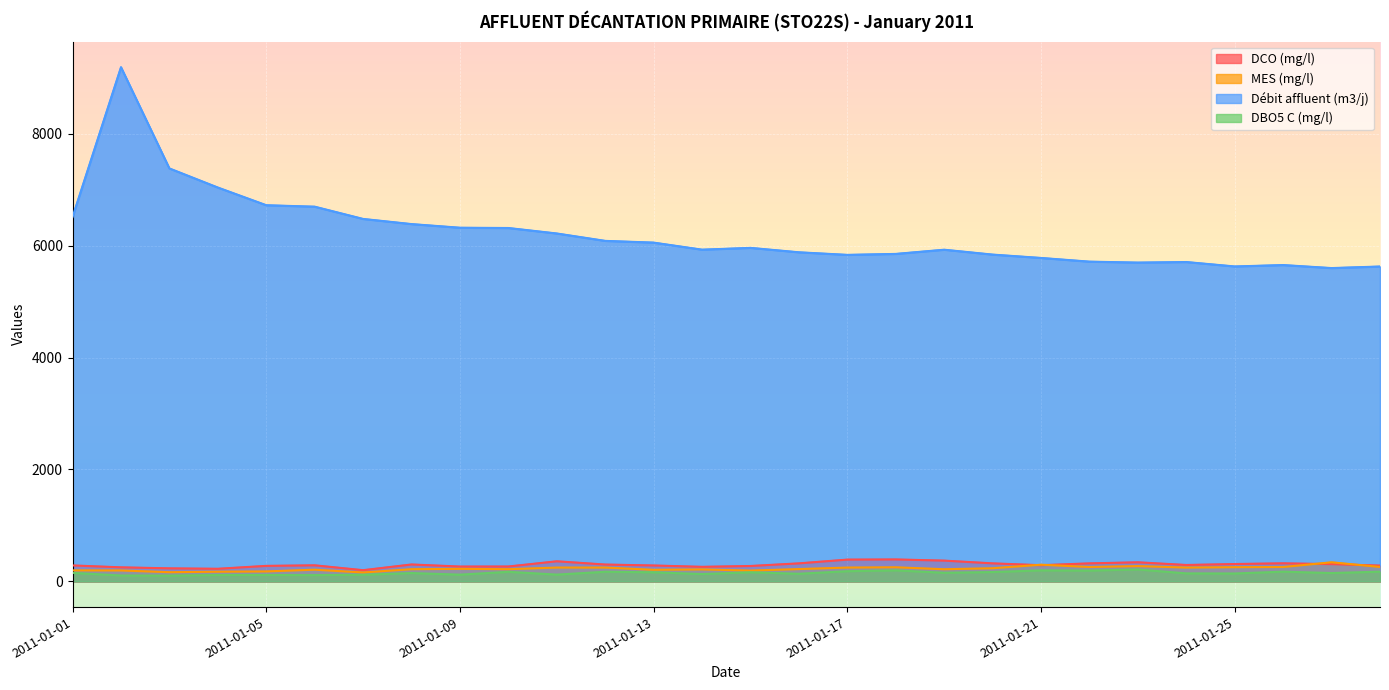

Which series has the largest range (max minus min)?

Débit affluent (m3/j)